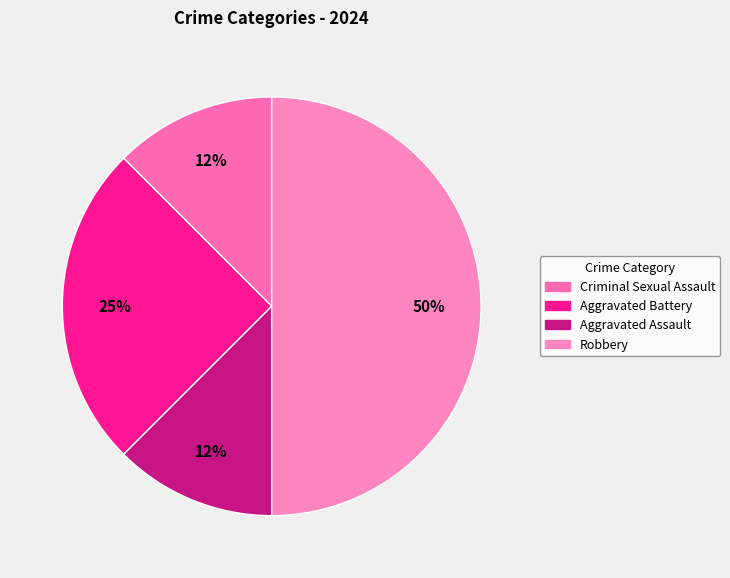

To the nearest percent, what percentage of the pie is Criminal Sexual Assault?

12%